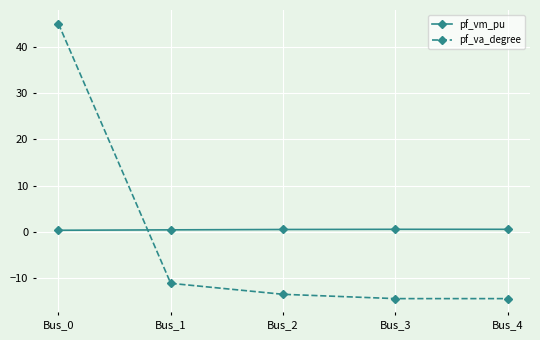

What is the value of the pf_va_degree point at the 5th from the left?

-14.4